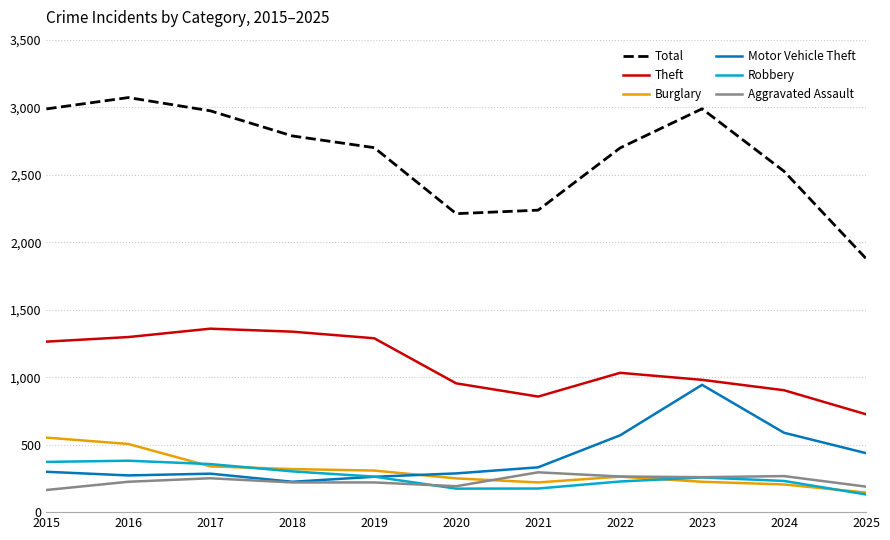

What are all the series names shown in the legend?

Total, Theft, Burglary, Motor Vehicle Theft, Robbery, Aggravated Assault